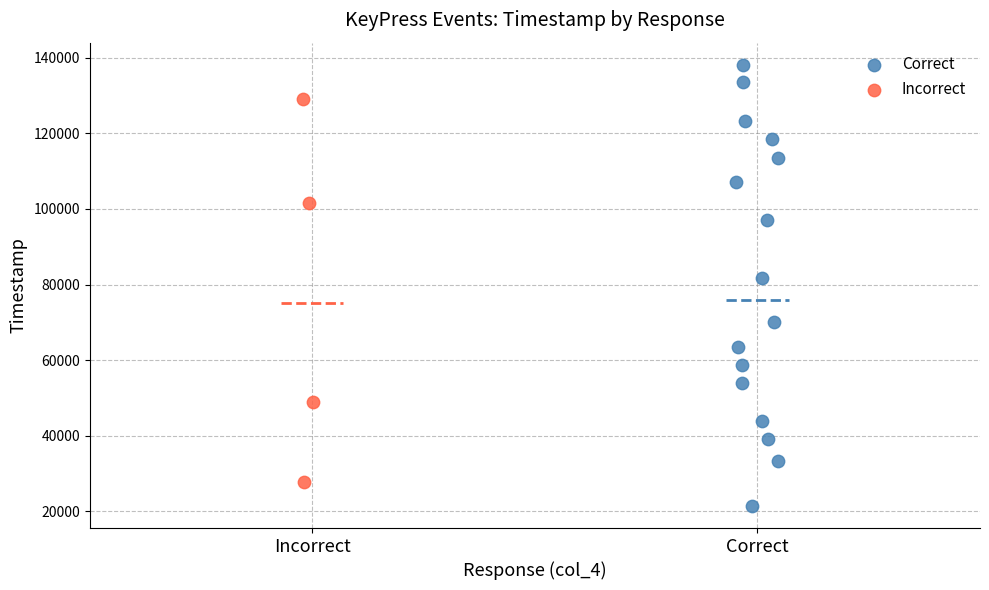

Which series reaches the maximum Y coordinate?

Correct